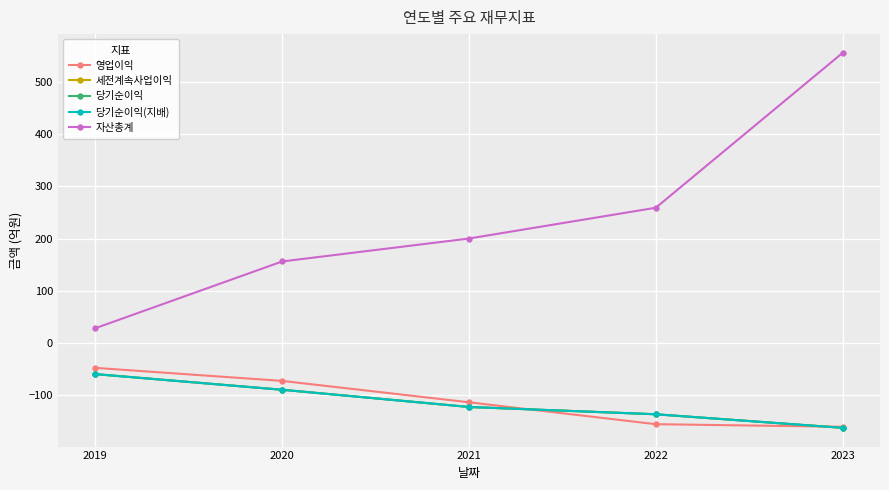

Which series changed the most between 2020 and 2022?

자산총계